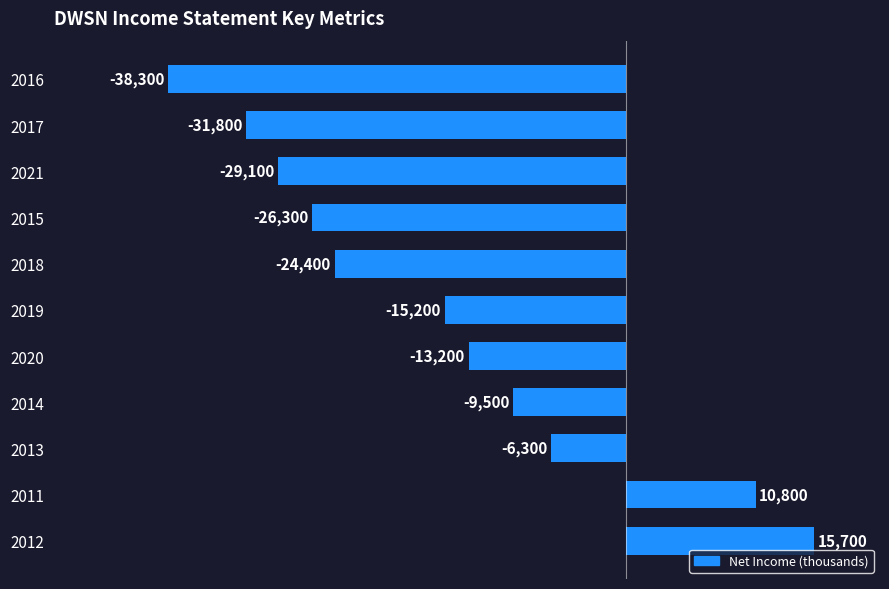

Rank the categories by value from highest to lowest.

2012, 2011, 2013, 2014, 2020, 2019, 2018, 2015, 2021, 2017, 2016